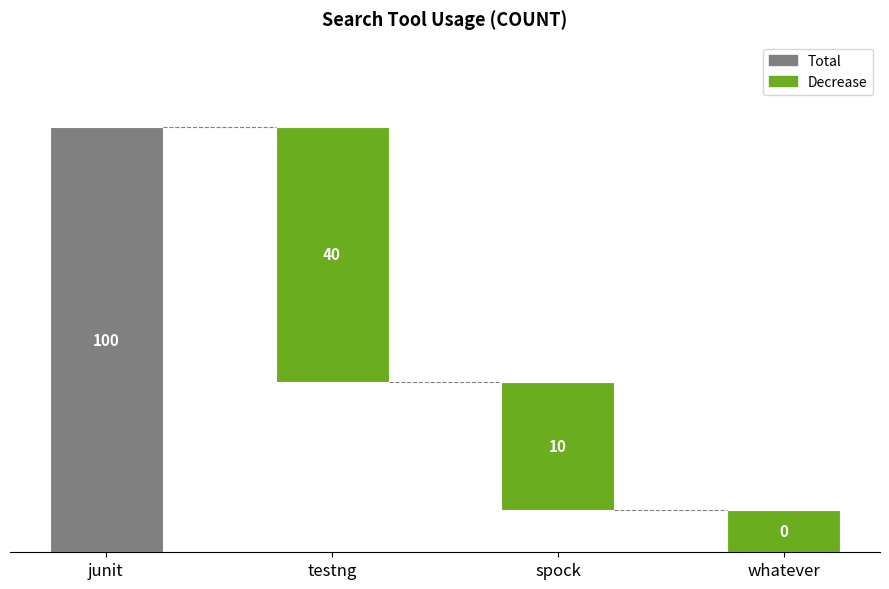

The value at whatever is 14. True or false?

False